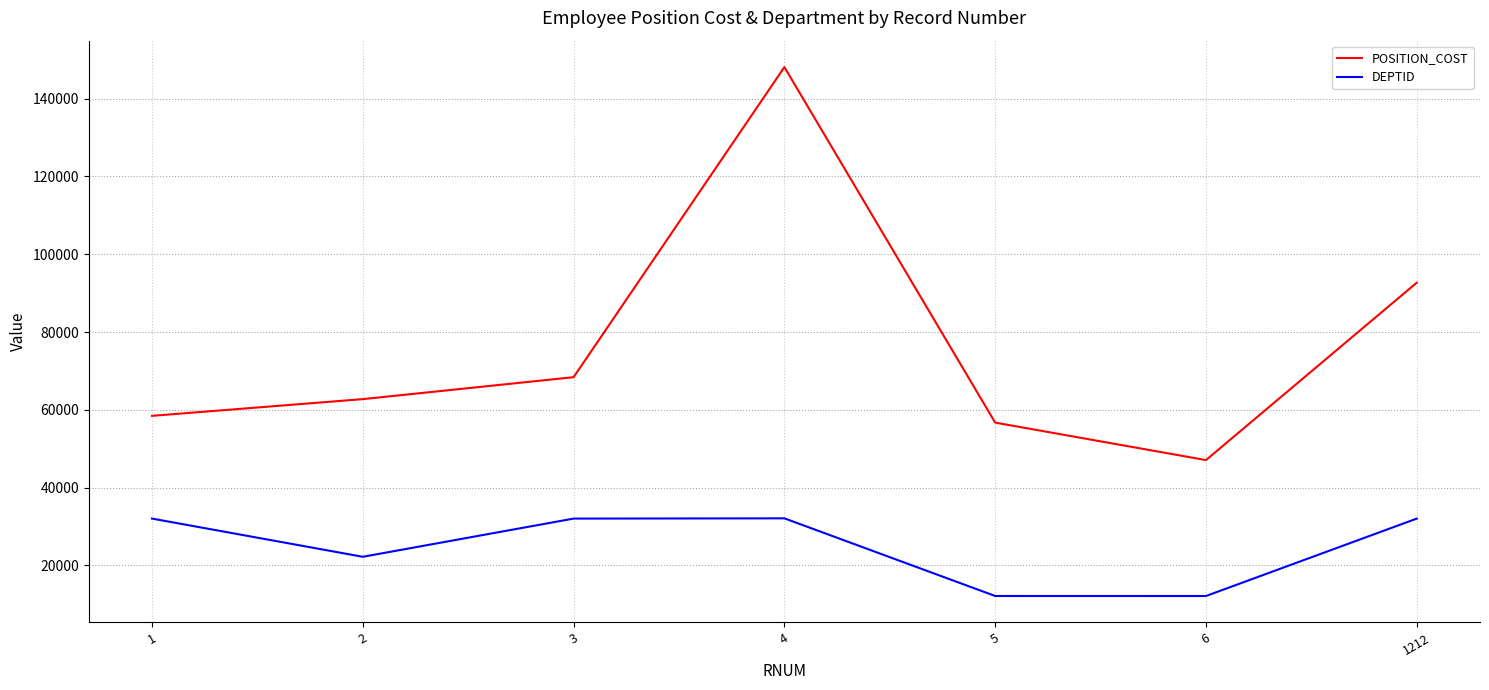

At how many categories does at least one series exceed 20276?

7